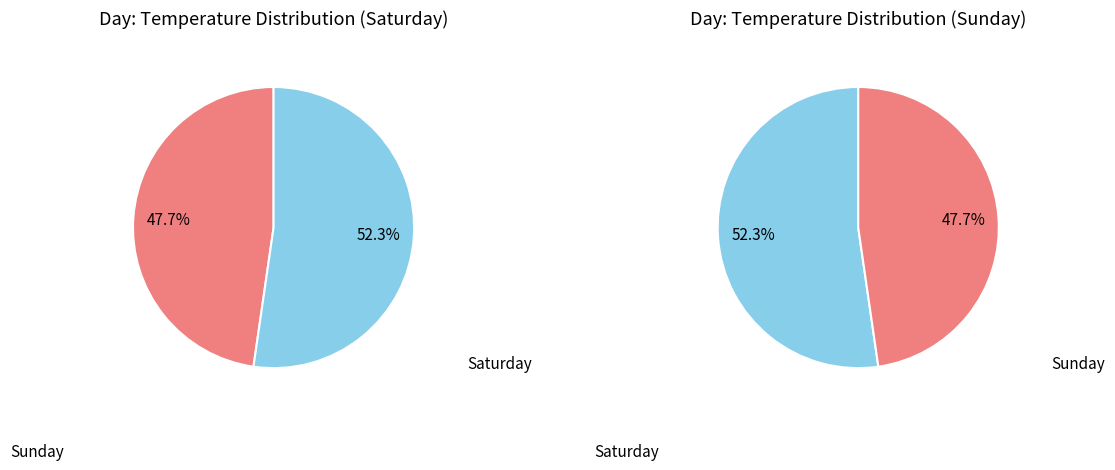

What percentage do Sunday and Saturday together represent?

100.0%